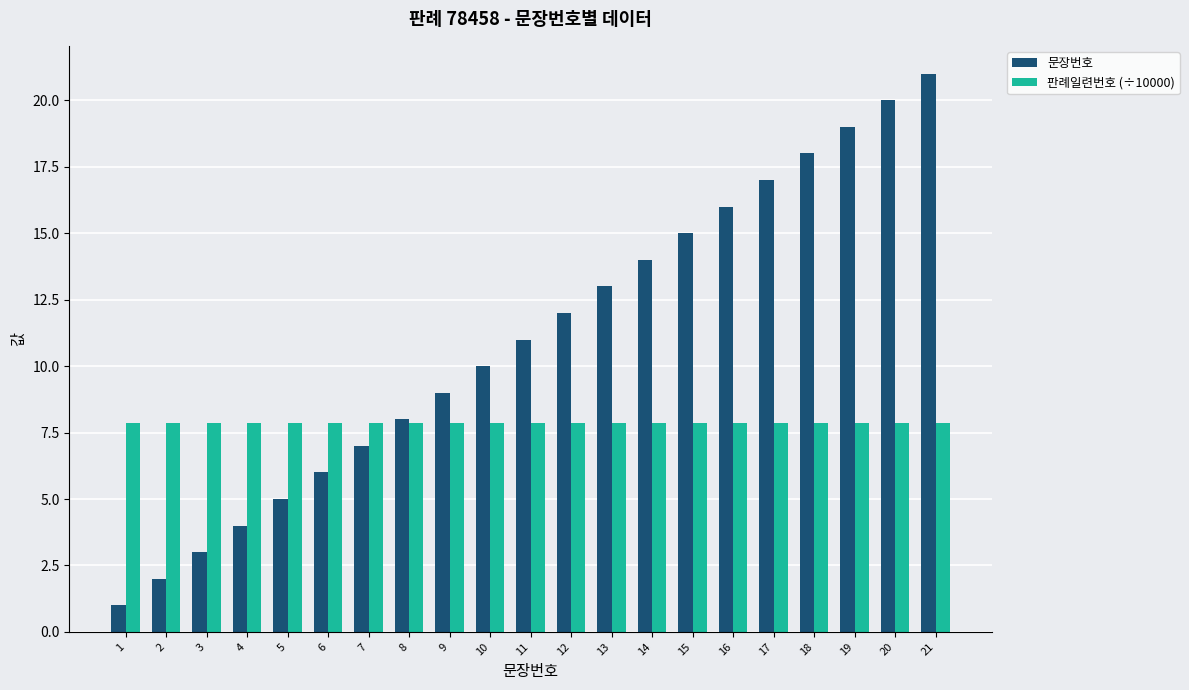

Which series changed the most between 14 and 18?

문장번호